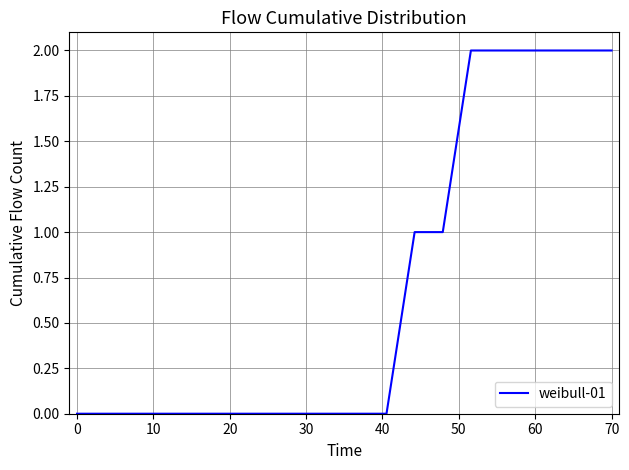

Is this an area chart (filled region under the line)?

No